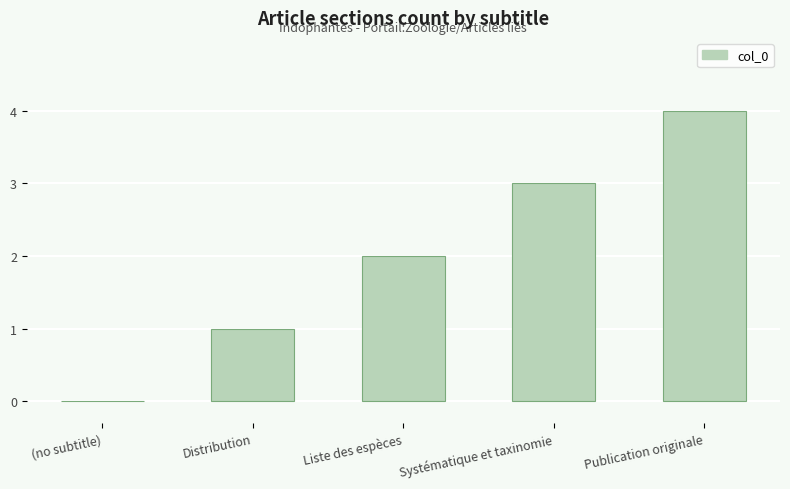

The chart shows a value of 0 at (no subtitle). True or false?

True